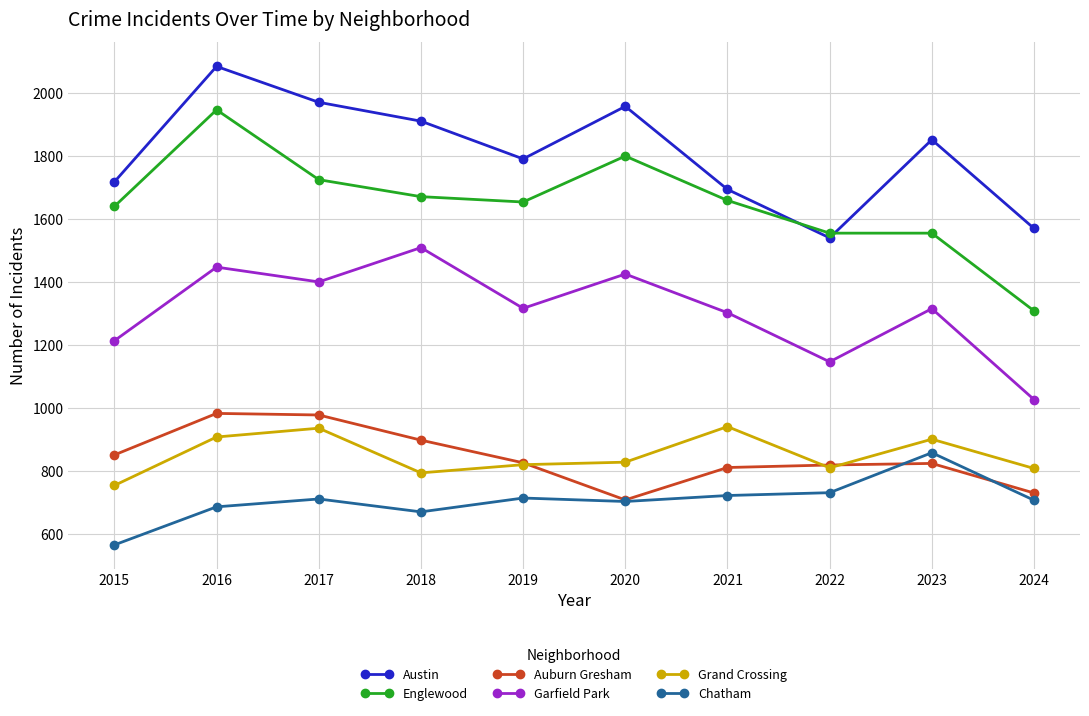

True or false: Auburn Gresham has more than 1 interior local peaks.

True